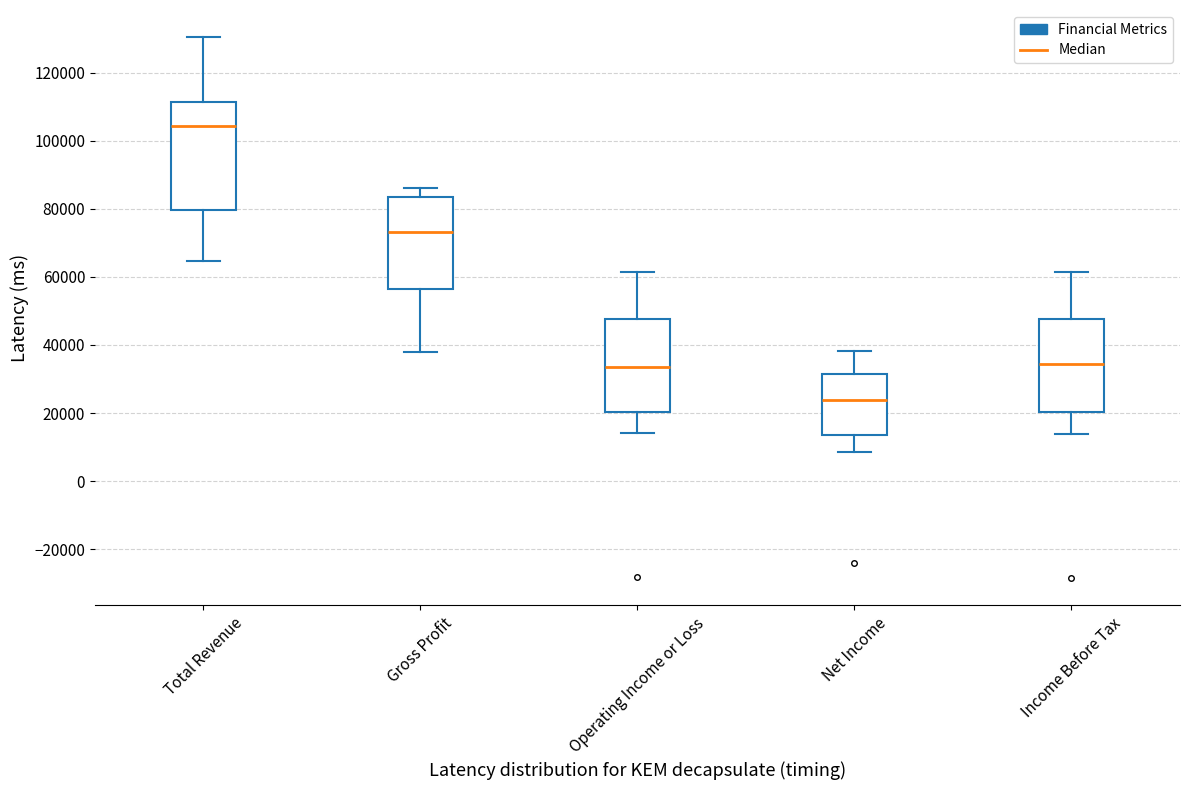

Where does the lower whisker of the box for Net Income end on the y-axis? The values are not printed on the chart, so give them approximately, as read against the axis.

8000